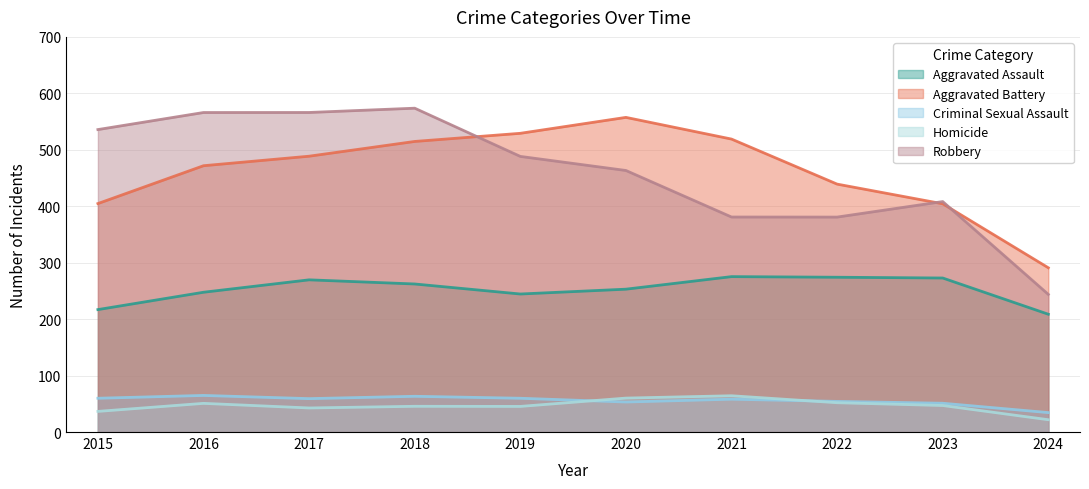

The value of Aggravated Assault at 2020 is 253.1. True or false?

True